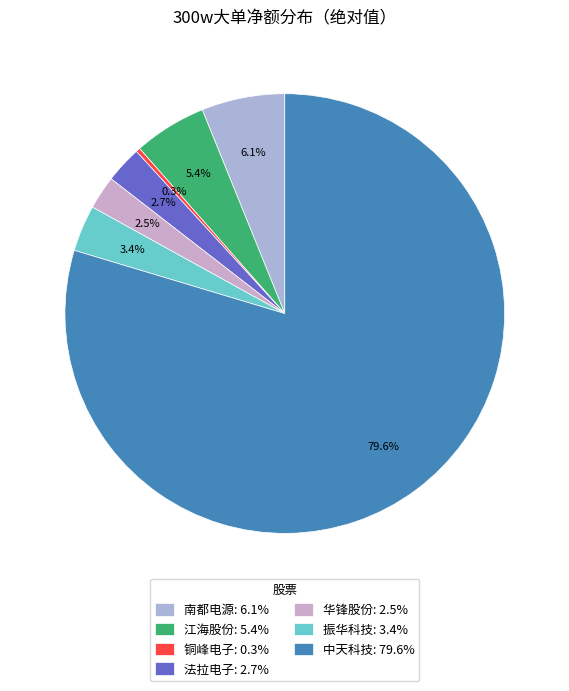

What is the total percentage of 铜峰电子 and 南都电源?

6.4%